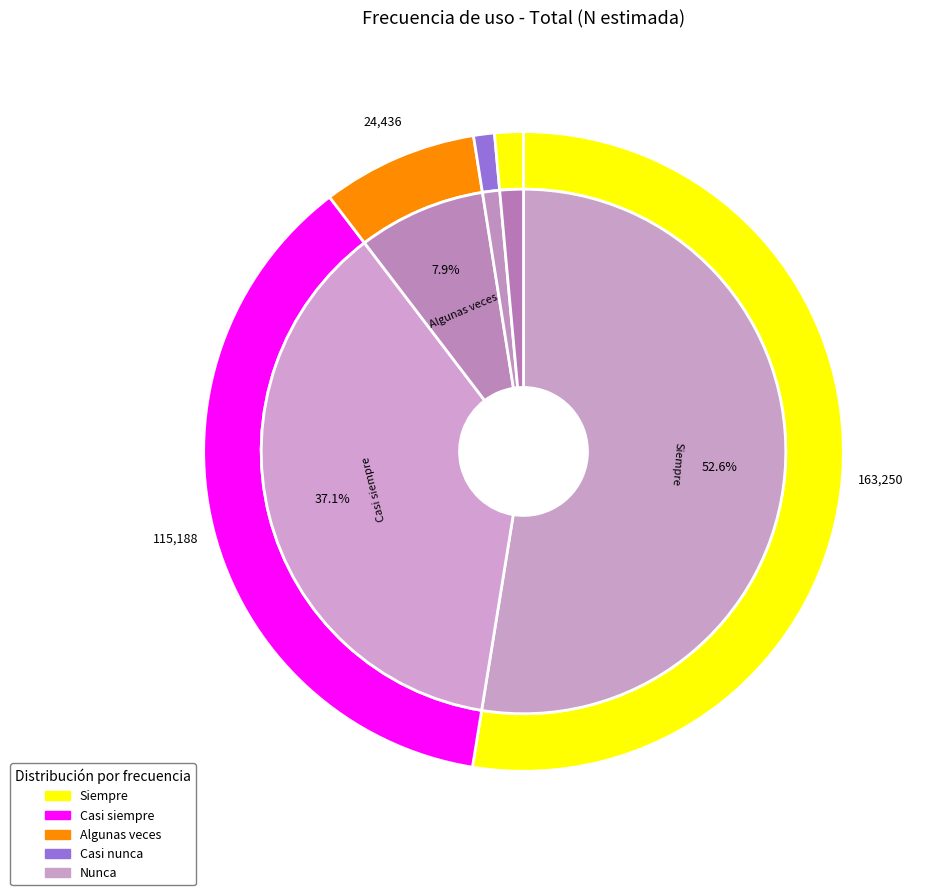

Does Casi nunca represent more than half of the total?

No